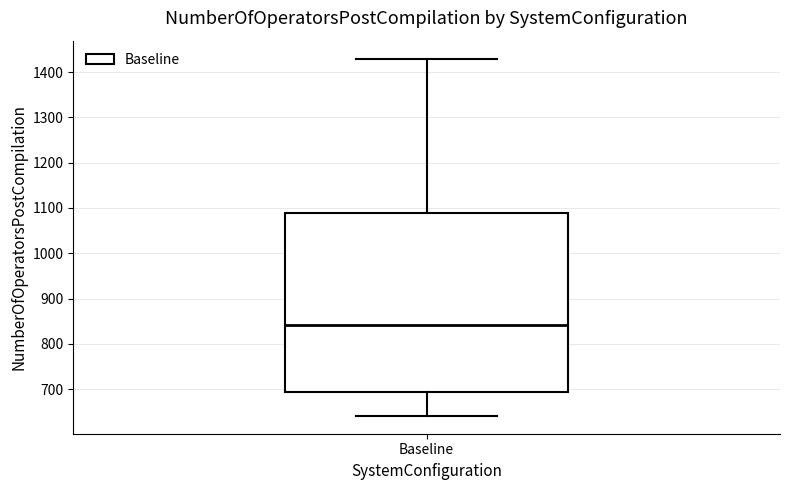

Transcribe this box plot: give where the median line is, the range the box spans, and where the two whiskers end, as read against the y-axis. The values are not printed on the chart, so give them approximately, as read against the axis.

median 840, box 690 to 1090, whiskers 640 to 1430